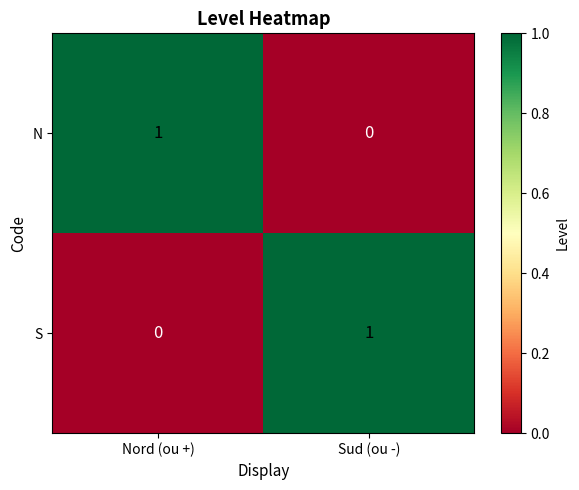

At which label is N closest to 0?

Sud (ou -)